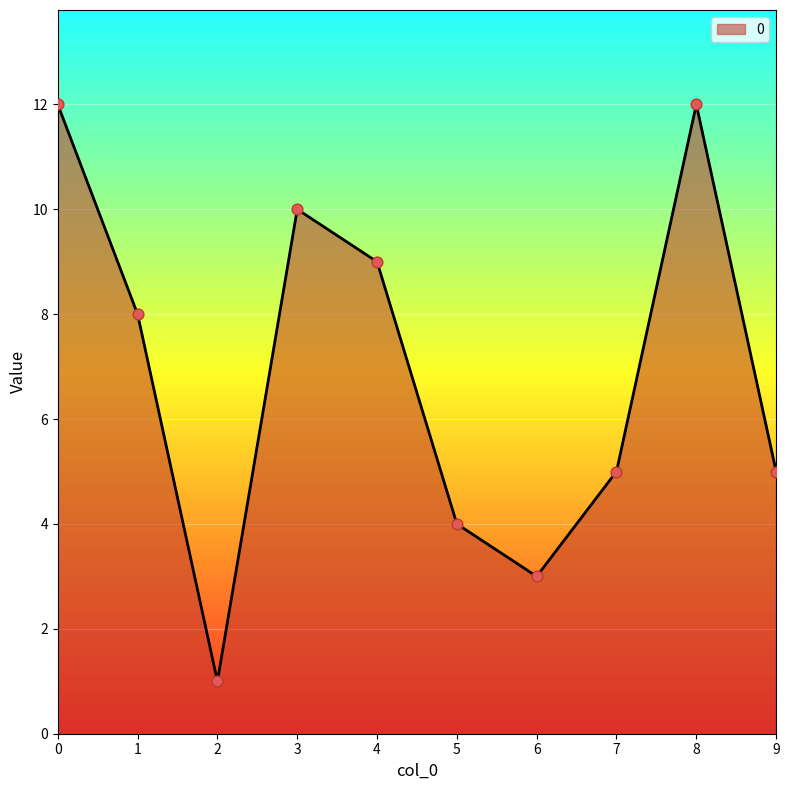

What is the change in value from 4 to 7?

-4